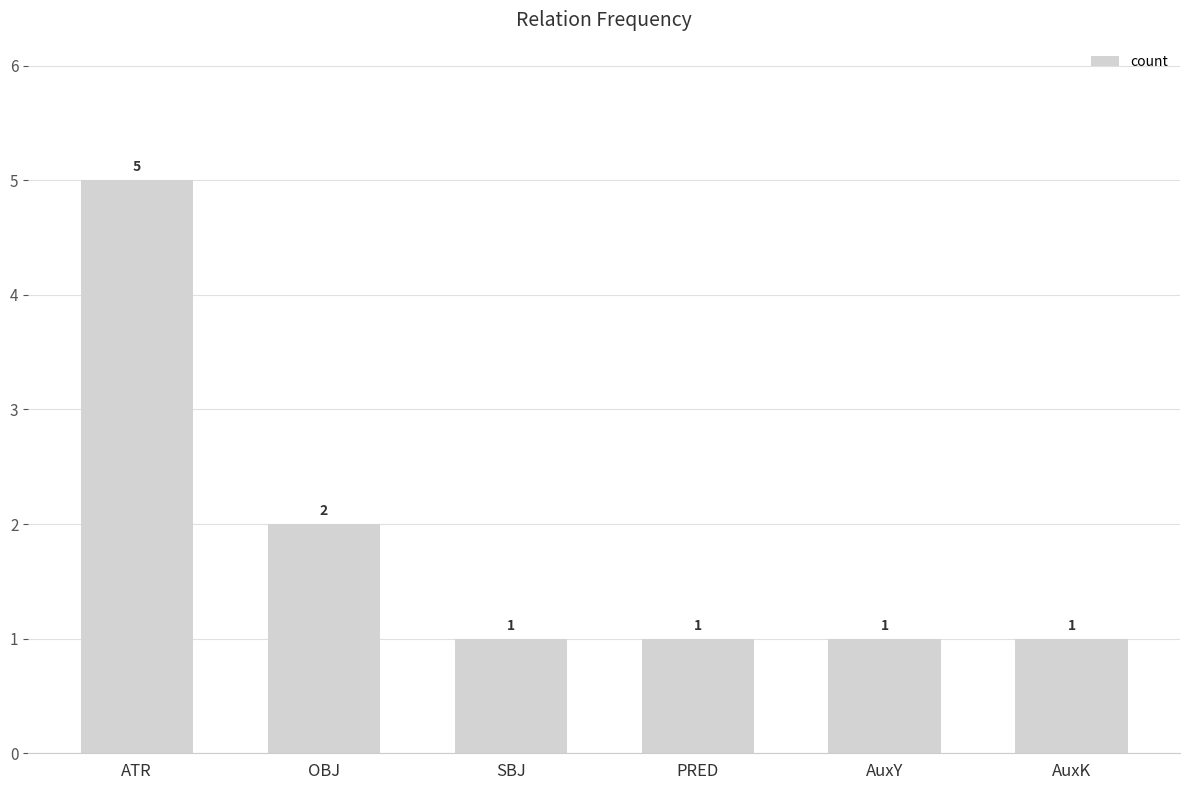

Read the value at OBJ.

2